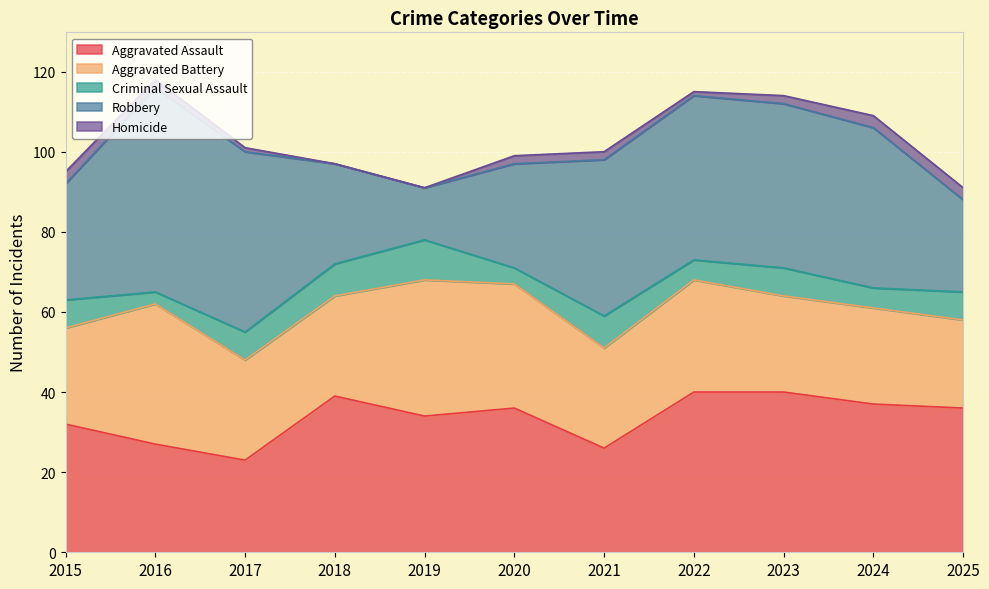

The Homicide series shows -1 at 2018. True or false?

False